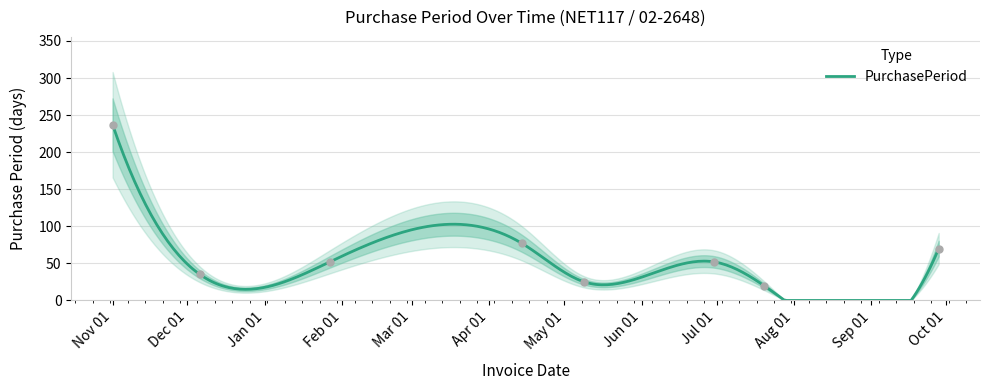

What is the average value?

71